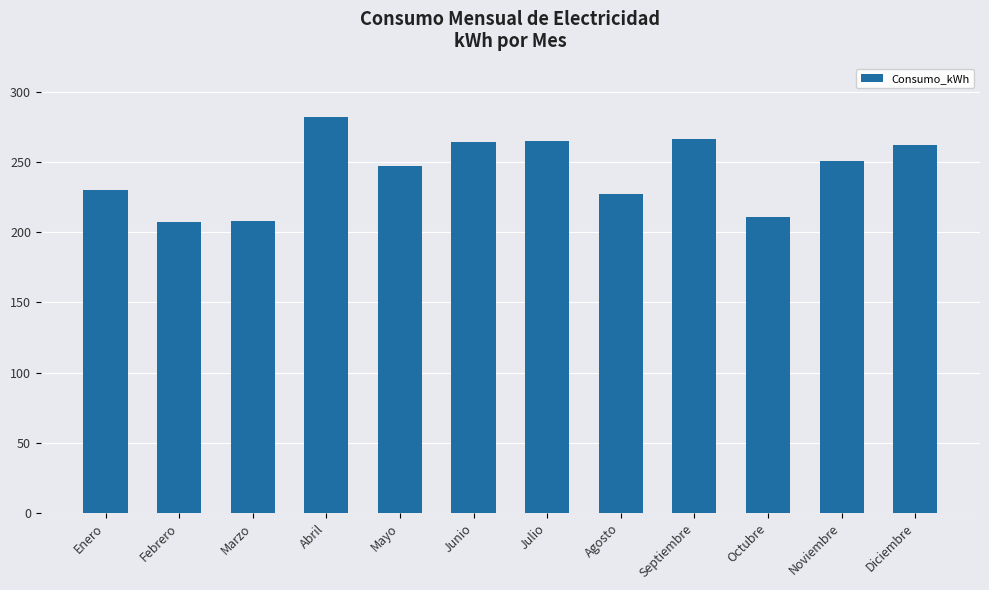

Is it true that the value at Noviembre is 430?

False